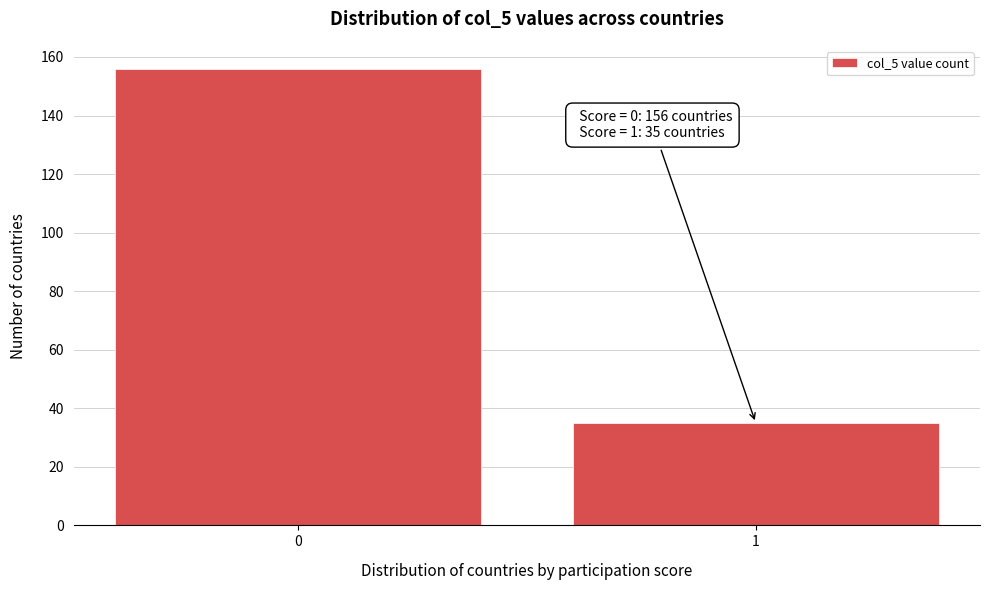

Reading left to right, extract all data points from this chart.

156	35